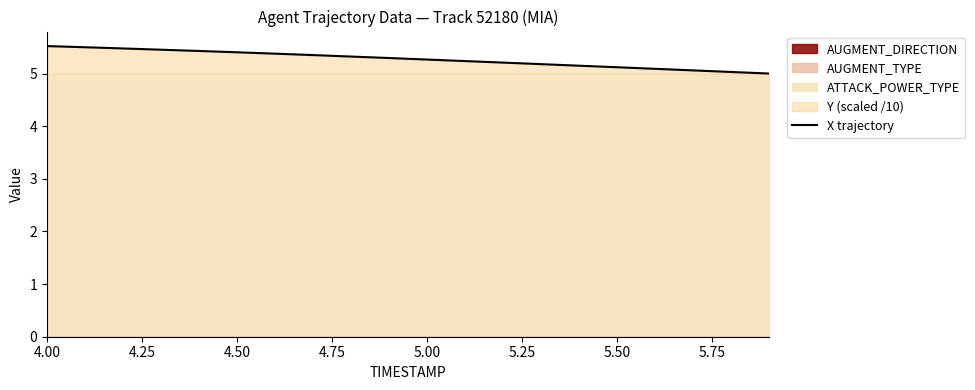

What is the value of the 6th point from the left?

5.4